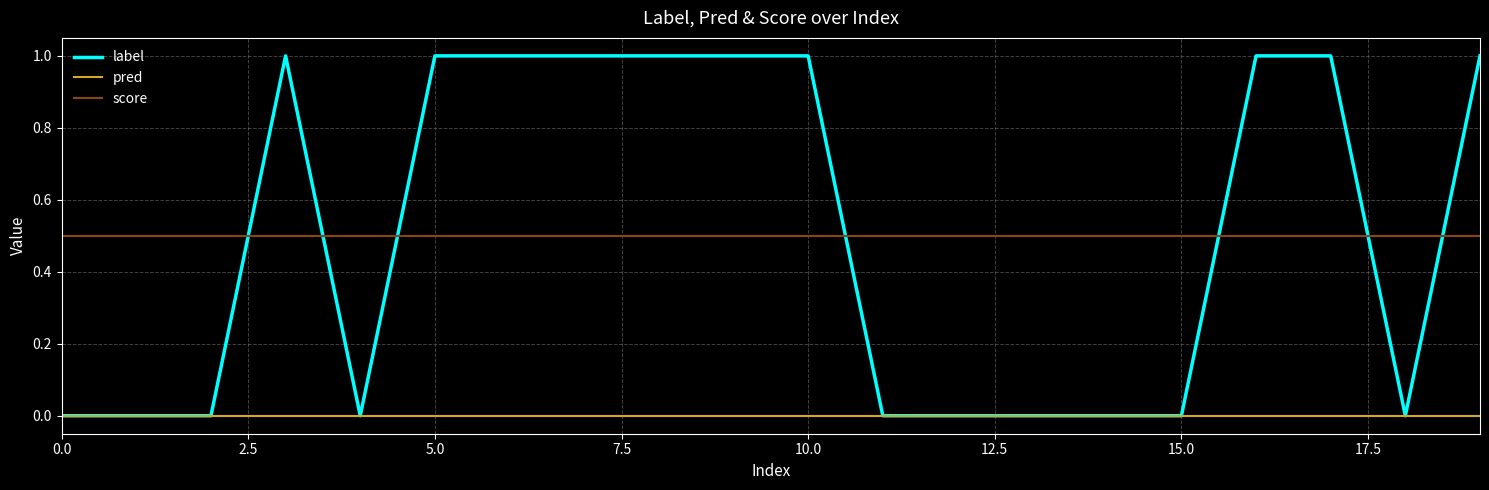

What is the lowest value of the score series?

0.5